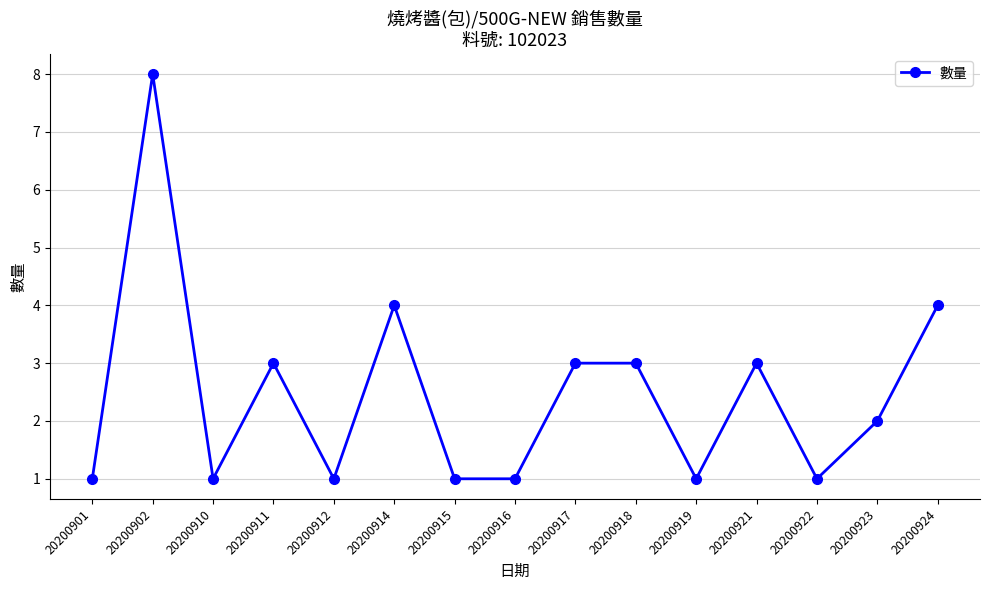

Reading left to right, list all the values displayed in this chart.

1	8	1	3	1	4	1	1	3	3	1	3	1	2	4